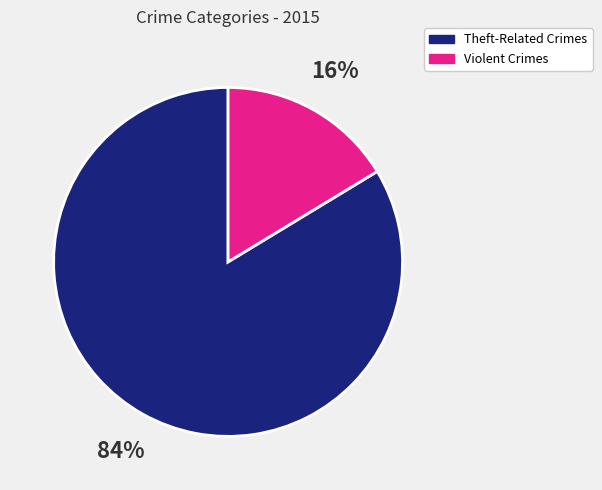

To the nearest percent, what is the average slice percentage?

50%